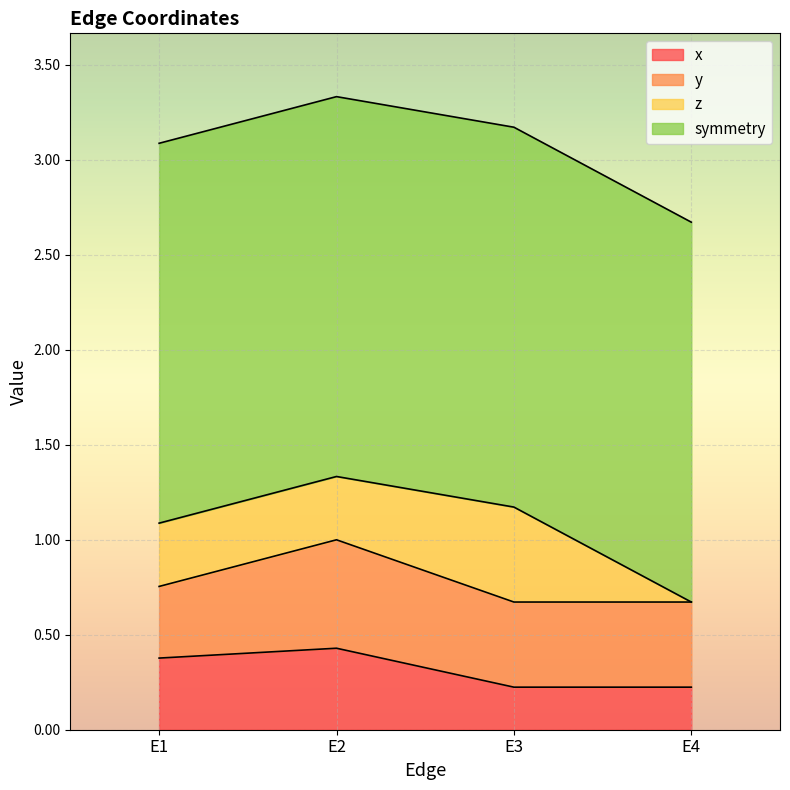

What is the difference between the y values at E1 and E2?

0.2